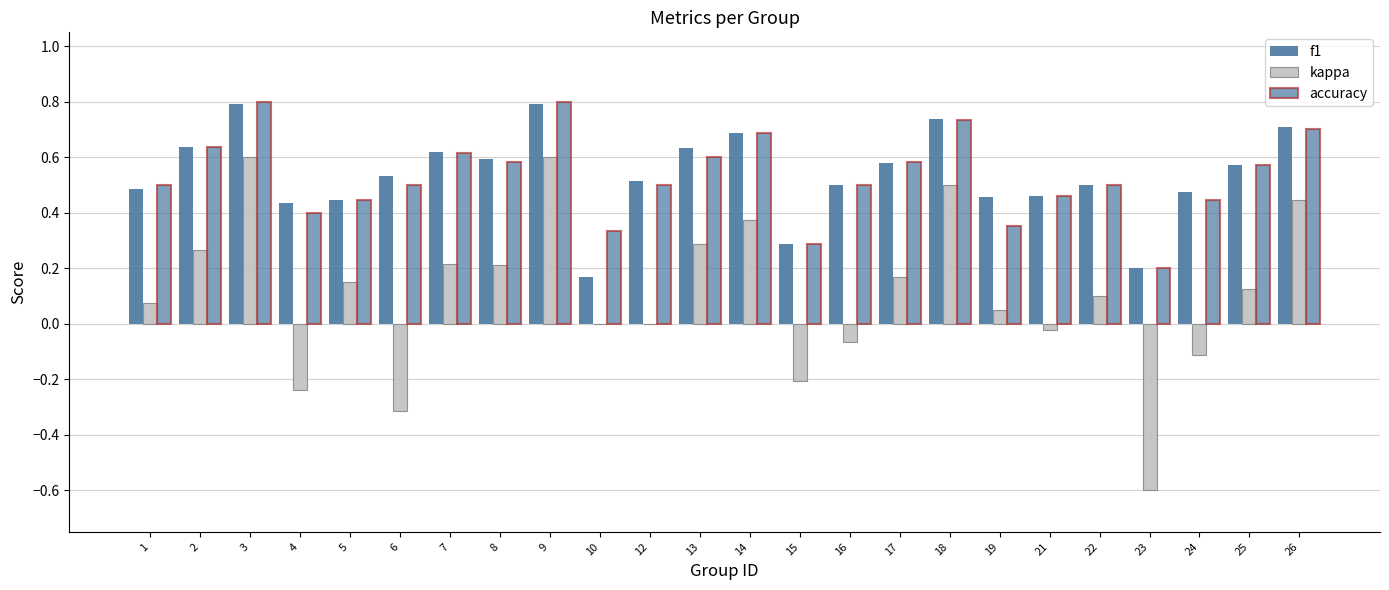

Reading right to left, transcribe all the data shown in this chart.

f1: 26=0.7	25=0.6	24=0.5	23=0.2	22=0.5	21=0.5	19=0.5	18=0.7	17=0.6	16=0.5	15=0.3	14=0.7	13=0.6	12=0.5	10=0.2	9=0.8	8=0.6	7=0.6	6=0.5	5=0.4	4=0.4	3=0.8	2=0.6	1=0.5
kappa: 26=0.4	25=0.1	24=-0.1	23=-0.6	22=0.1	21=-0.0	19=0.1	18=0.5	17=0.2	16=-0.1	15=-0.2	14=0.4	13=0.3	12=0.0	10=0.0	9=0.6	8=0.2	7=0.2	6=-0.3	5=0.2	4=-0.2	3=0.6	2=0.3	1=0.1
accuracy: 26=0.7	25=0.6	24=0.4	23=0.2	22=0.5	21=0.5	19=0.4	18=0.7	17=0.6	16=0.5	15=0.3	14=0.7	13=0.6	12=0.5	10=0.3	9=0.8	8=0.6	7=0.6	6=0.5	5=0.4	4=0.4	3=0.8	2=0.6	1=0.5